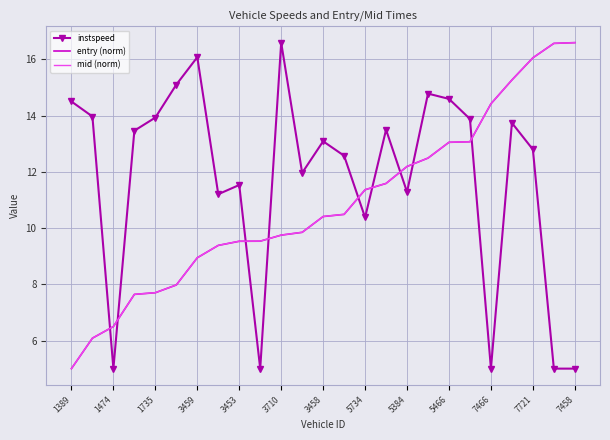

What is the difference between the maximum and minimum values in the entry (norm) series?

11.6